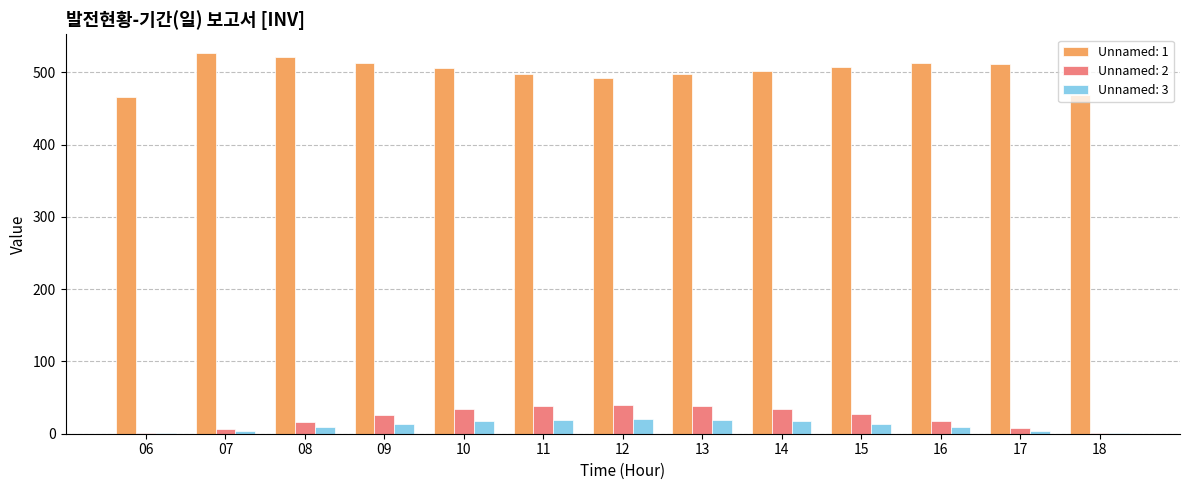

Which category has the highest value across all series?

07